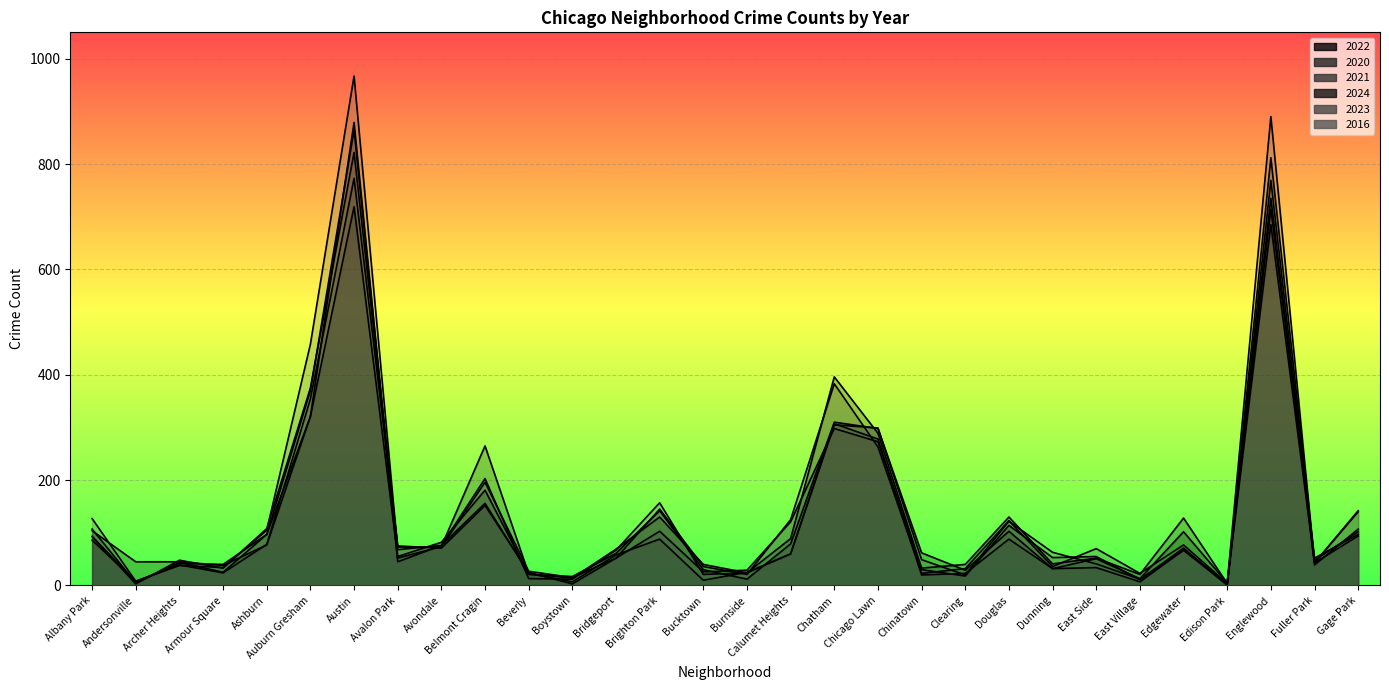

Where is the first local maximum for 2024?

Archer Heights